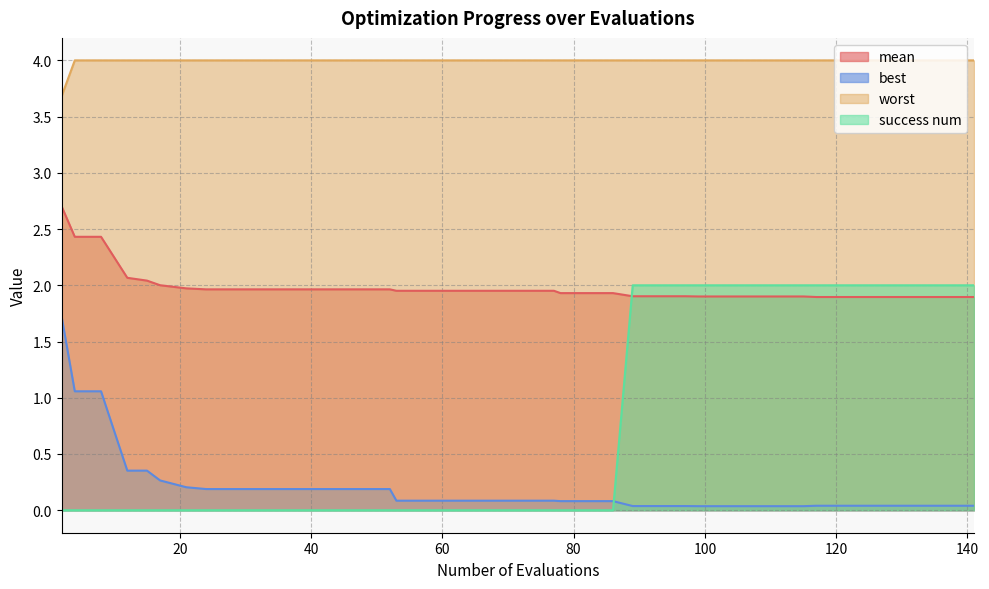

What is the total value across all series at 32?

6.2